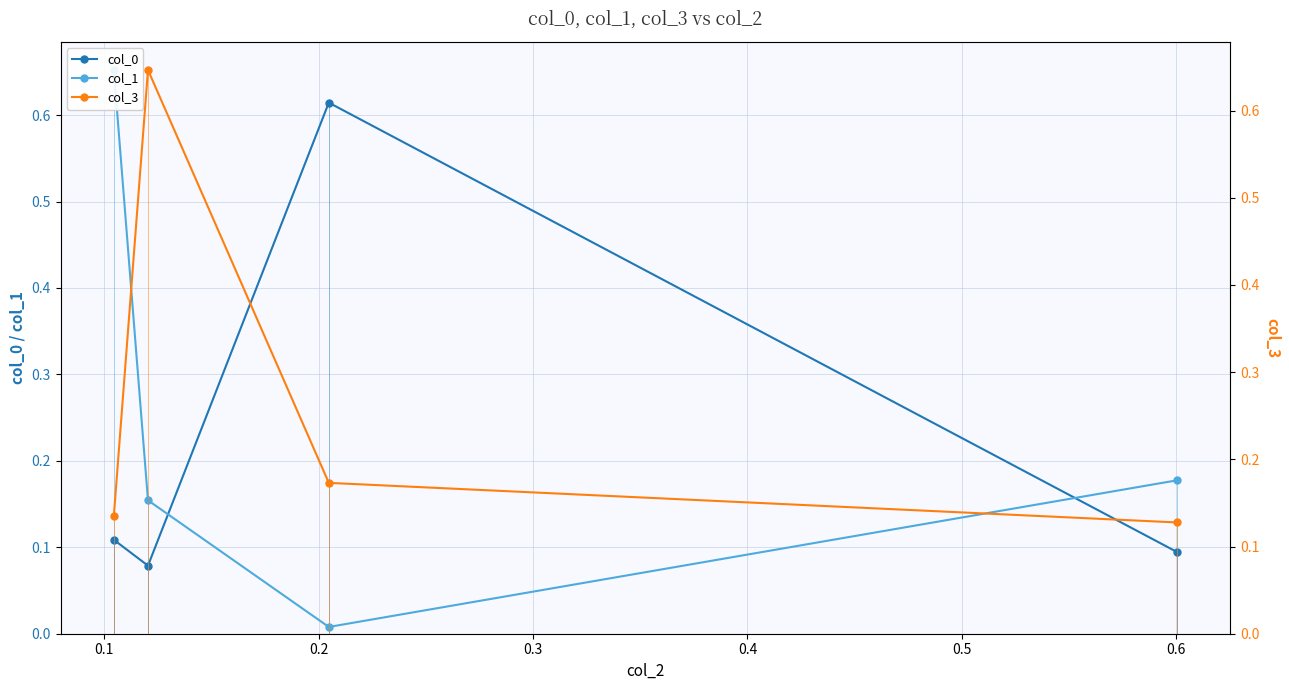

How many interior local valleys does the col_1 series have?

1